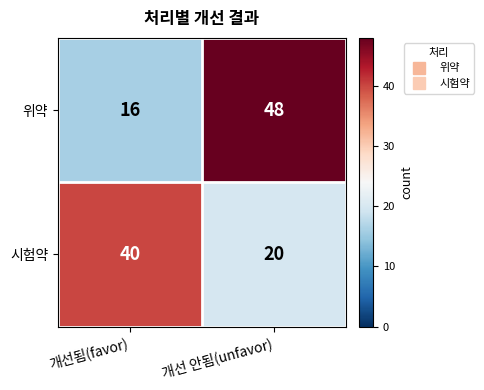

At how many categories does at least one series exceed 44?

1